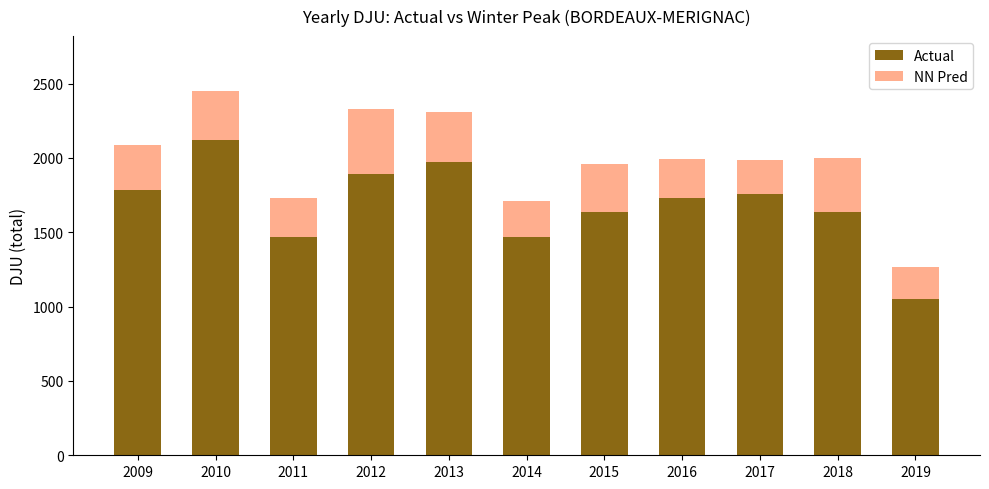

Which category has the lowest value in the Actual series?

2019